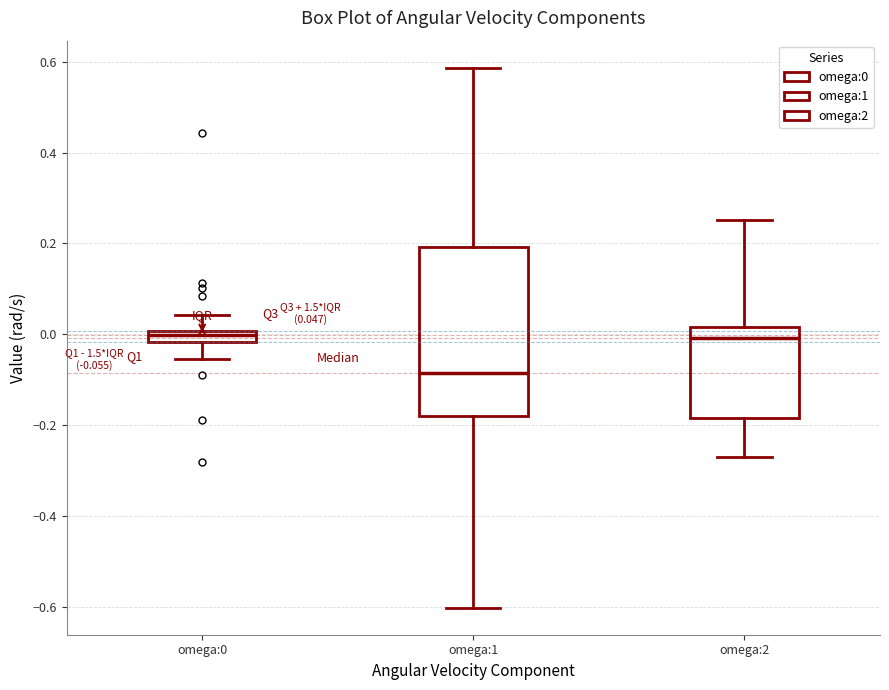

Which box is the tallest, from its lower edge to its upper edge?

omega:1